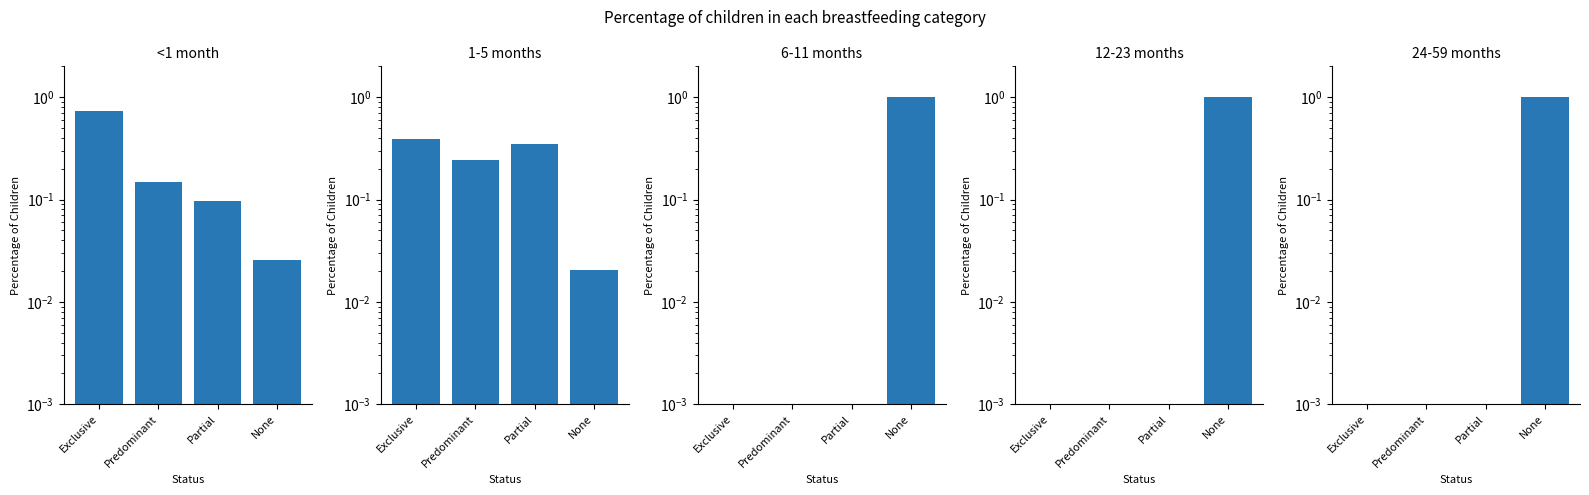

Is it true that 12-23 months equals 0.6 at Exclusive?

False